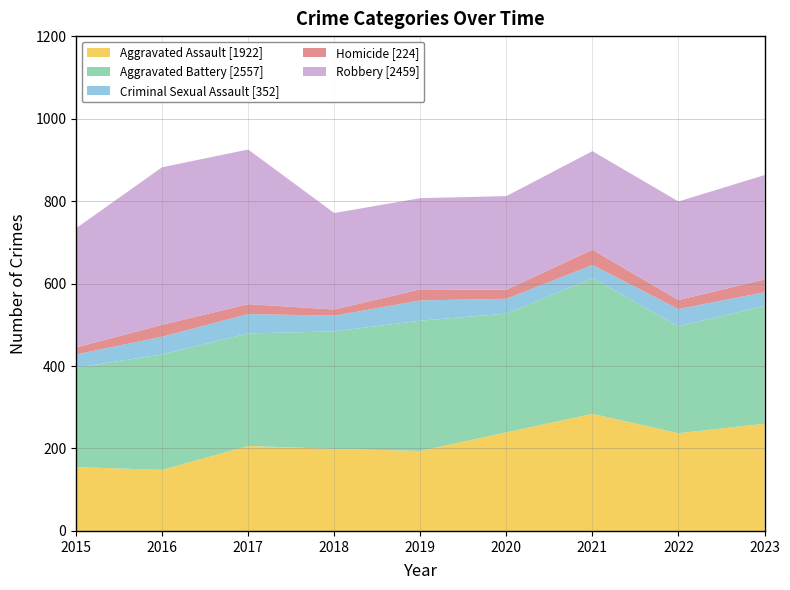

Reading left to right, what are all the values shown in this chart?

Aggravated Assault: 155	148	206	199	194	239	284	237	260
Aggravated Battery: 241	280	273	285	316	288	329	259	286
Criminal Sexual Assault: 32	43	47	38	49	36	32	42	33
Homicide: 17	29	24	15	27	22	37	22	31
Robbery: 289	382	375	234	221	227	239	239	253